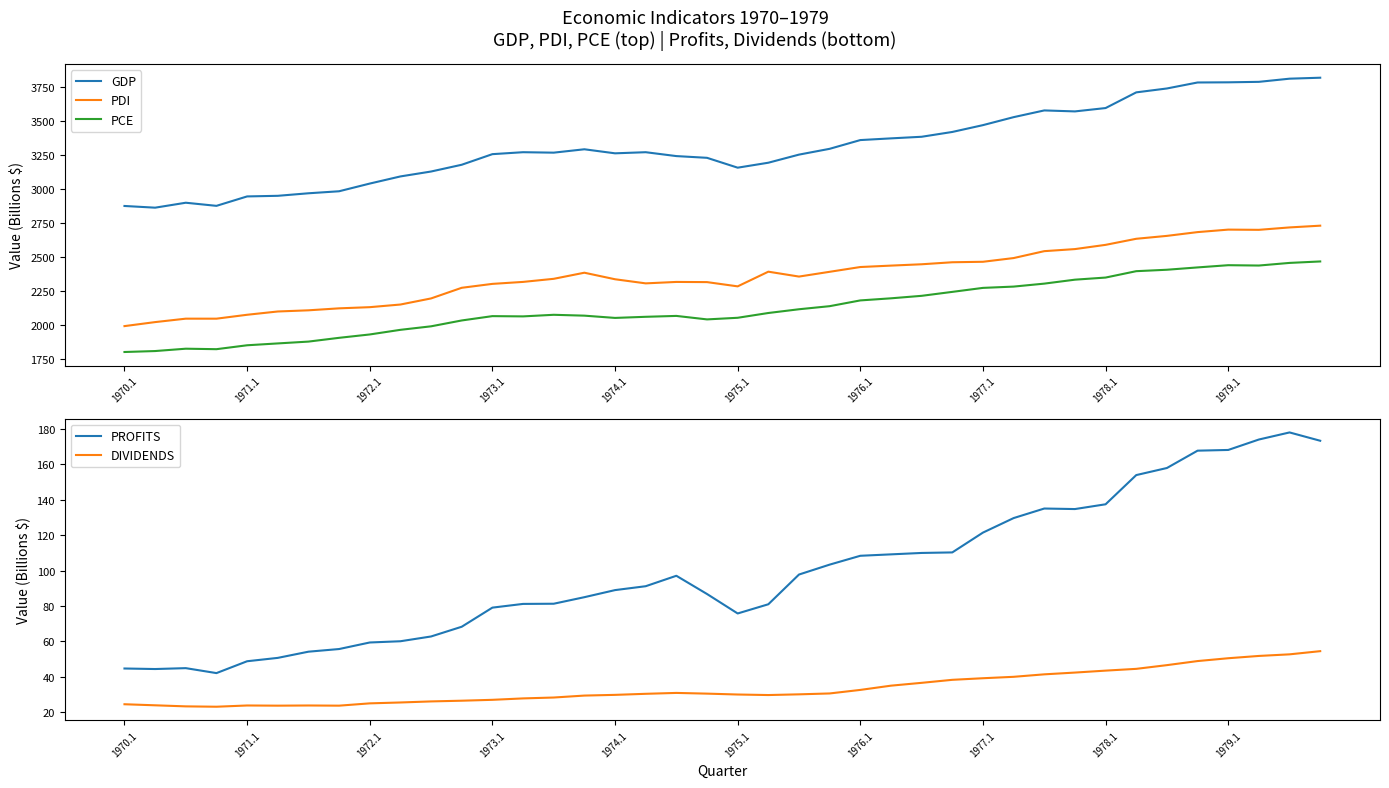

True or false: DIVIDENDS and PROFITS intersect in this chart.

False